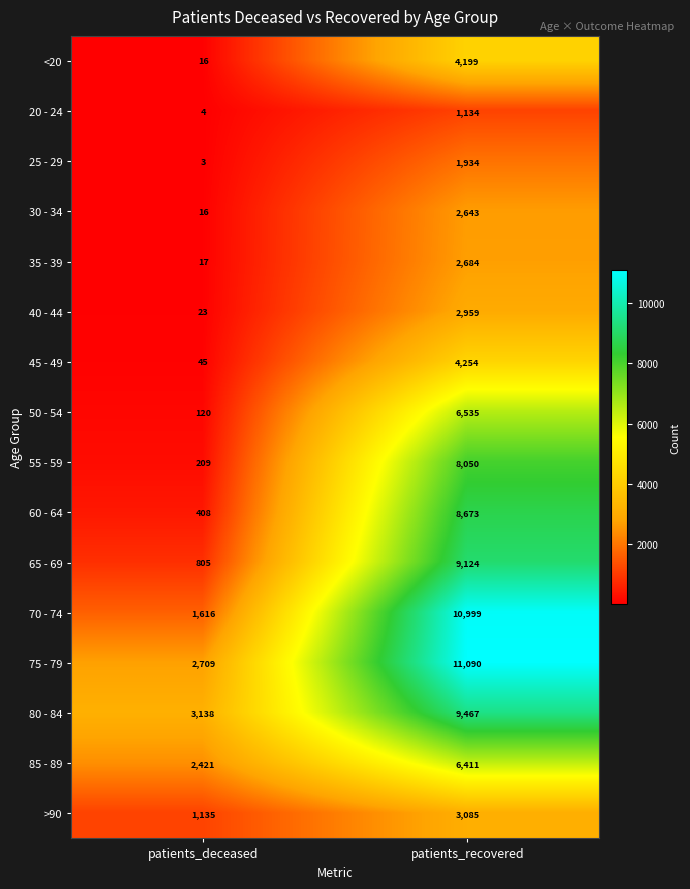

Which label corresponds to the smallest value in the chart?

patients_deceased